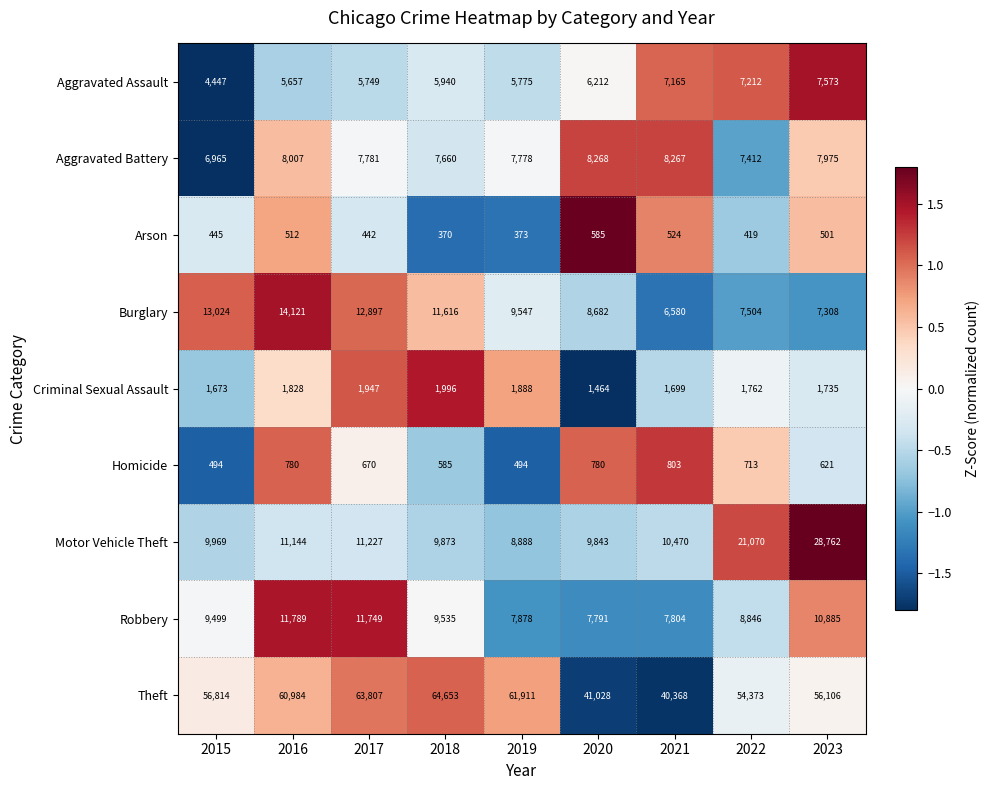

How many data points in Criminal Sexual Assault are less than 1762?

4